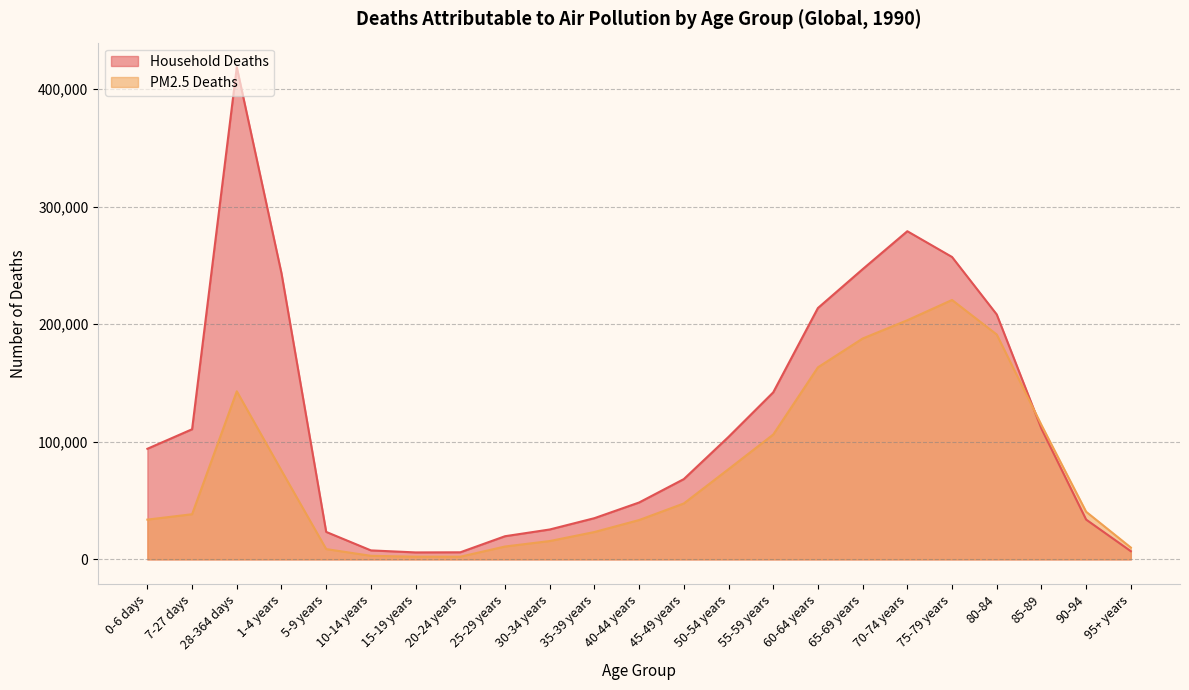

How many lines are shown in the chart?

2